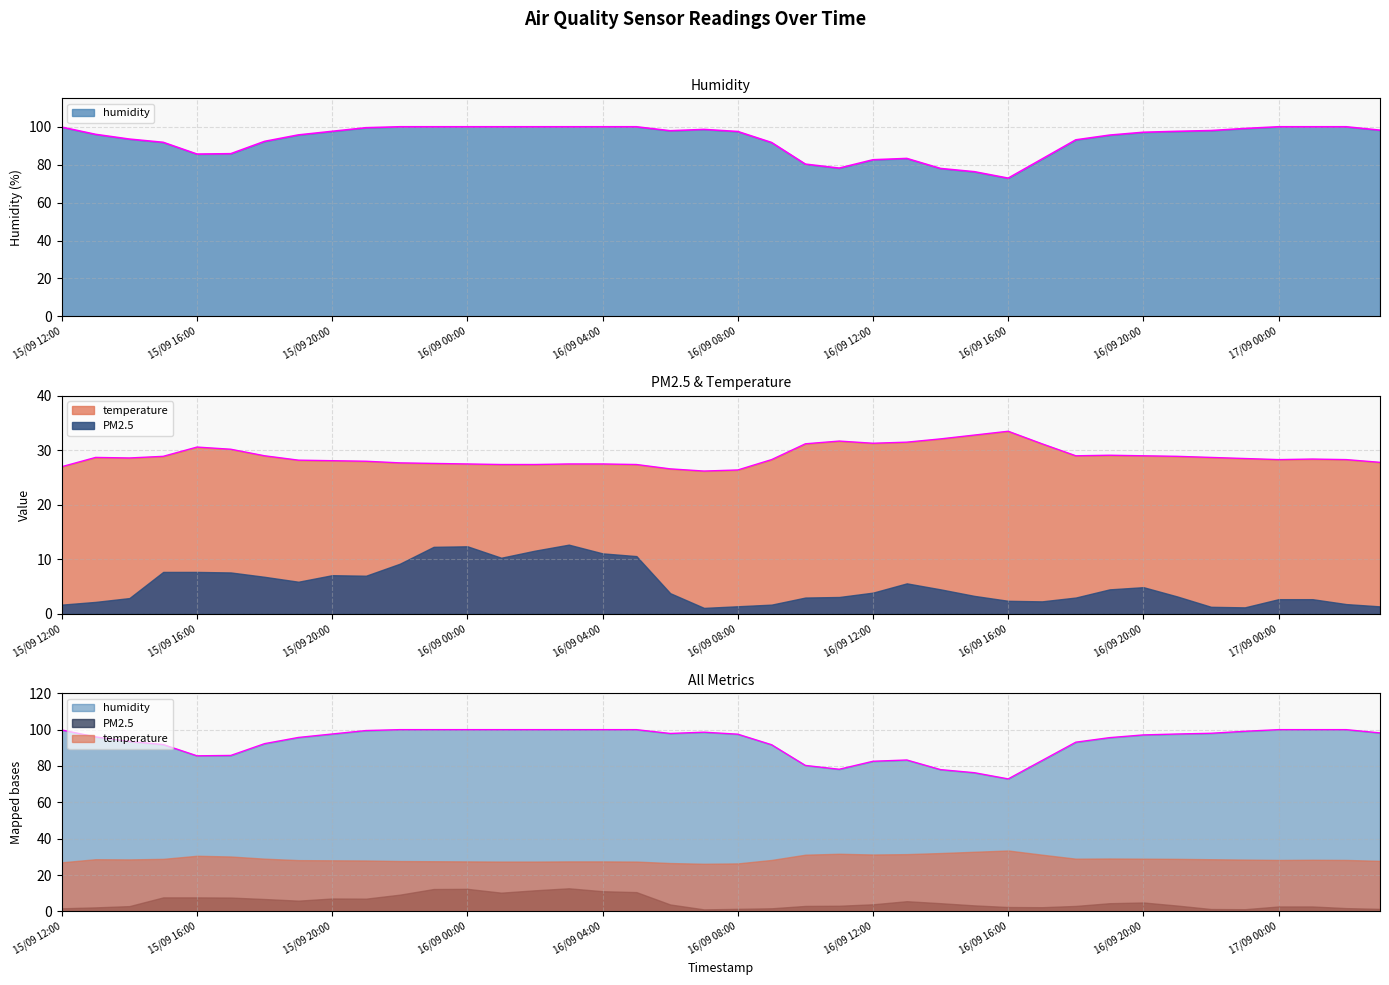

At which category does the chart reach its minimum across all series?

16/09 07:00